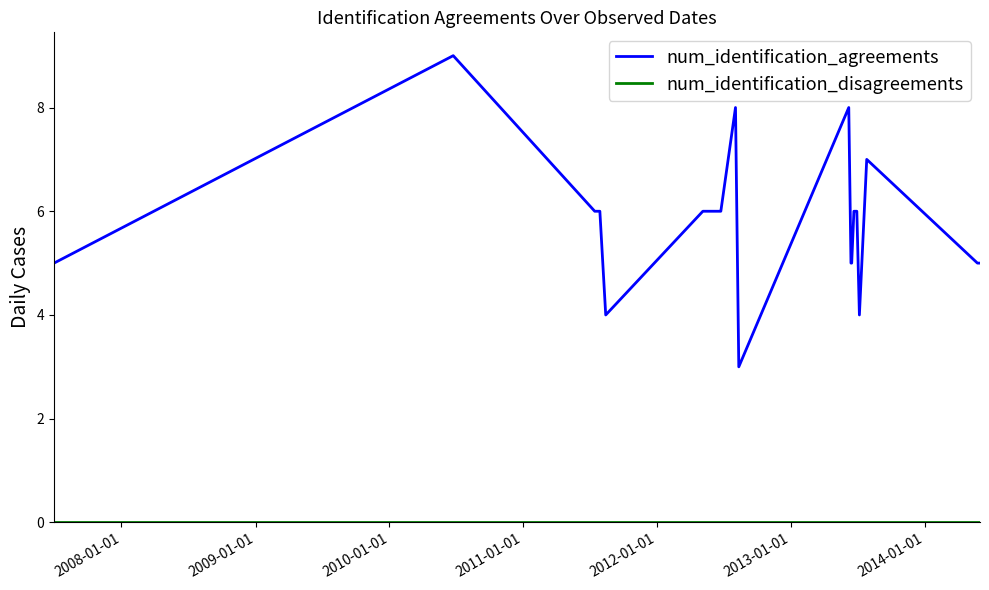

Which series has the widest spread of values?

num_identification_agreements